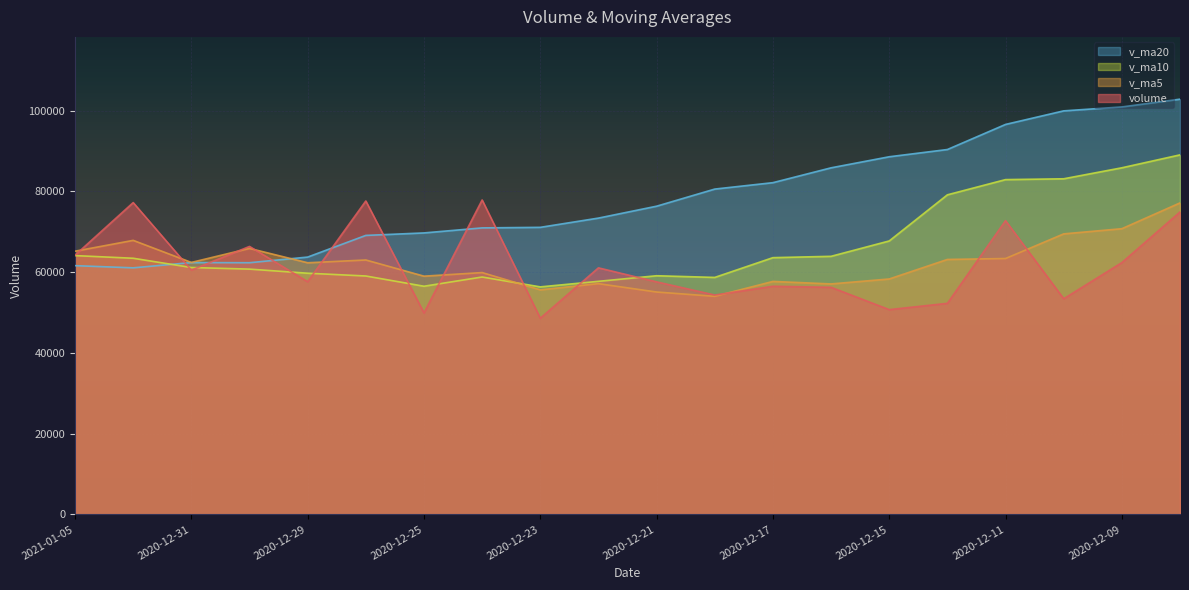

Between 2021-01-05 and 2020-12-08, which is larger?

2020-12-08